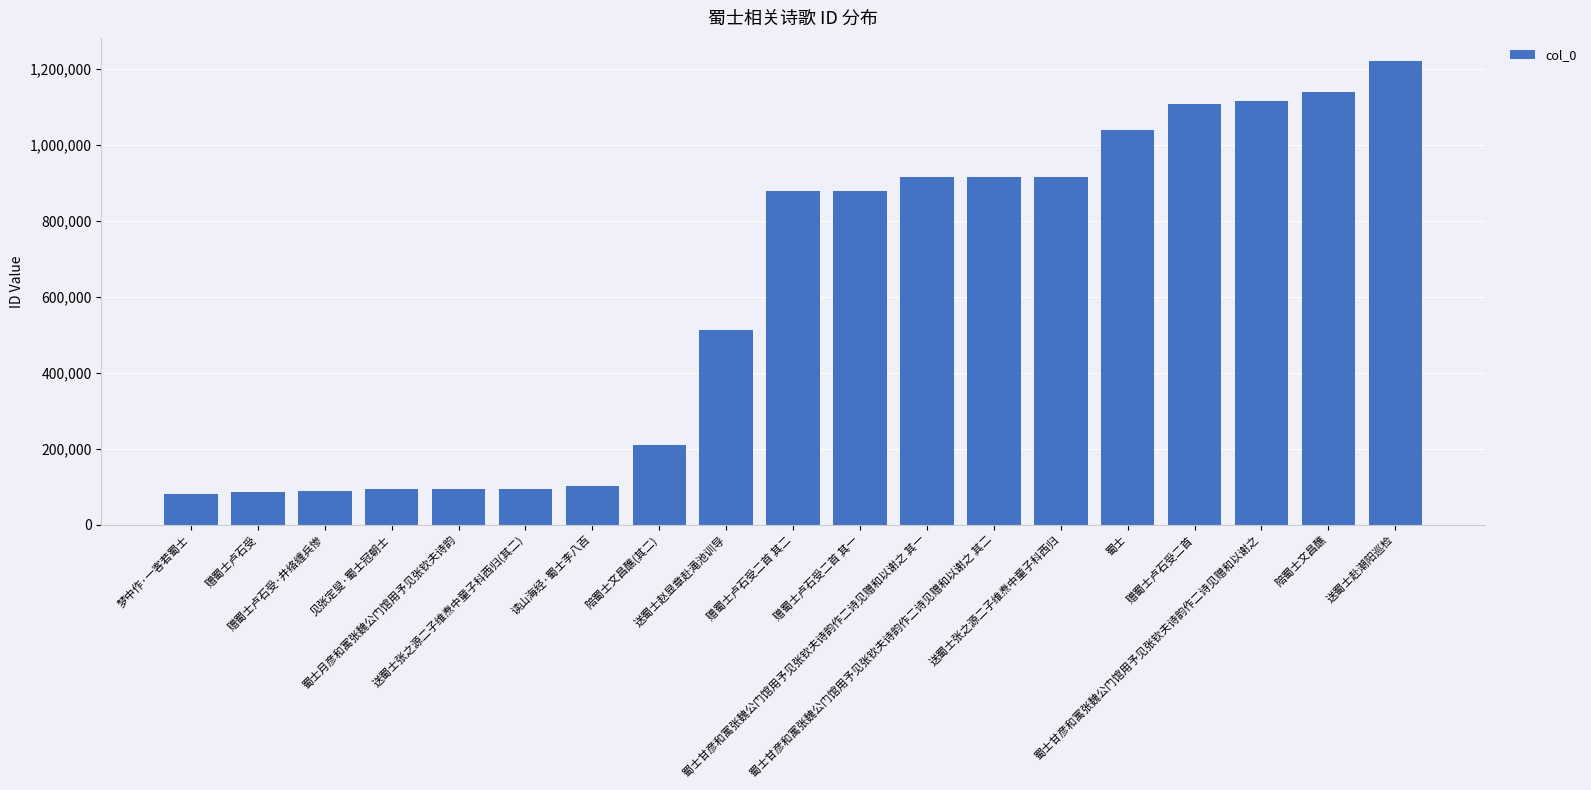

What is the label of the 6th bar from the left?

送蜀士张之源二子维焘中童子科西归(其二)